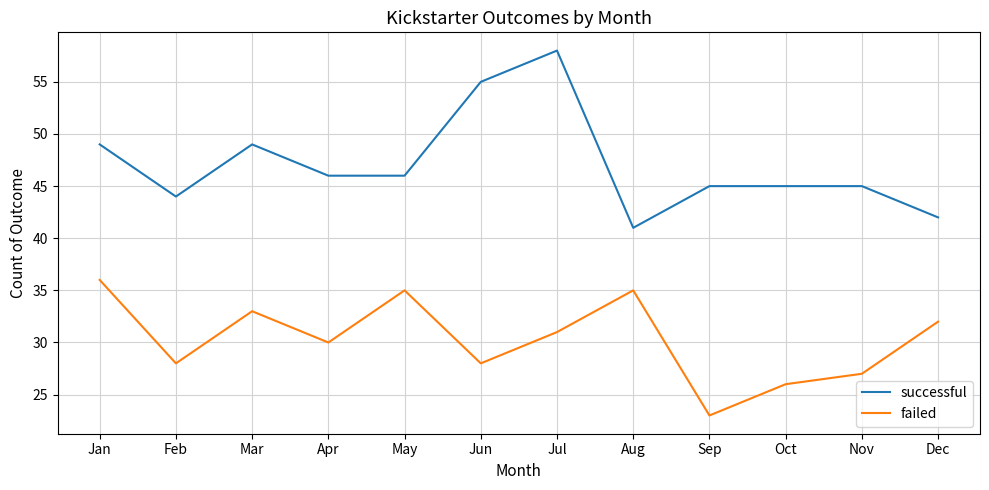

True or false: failed and successful intersect in this chart.

False